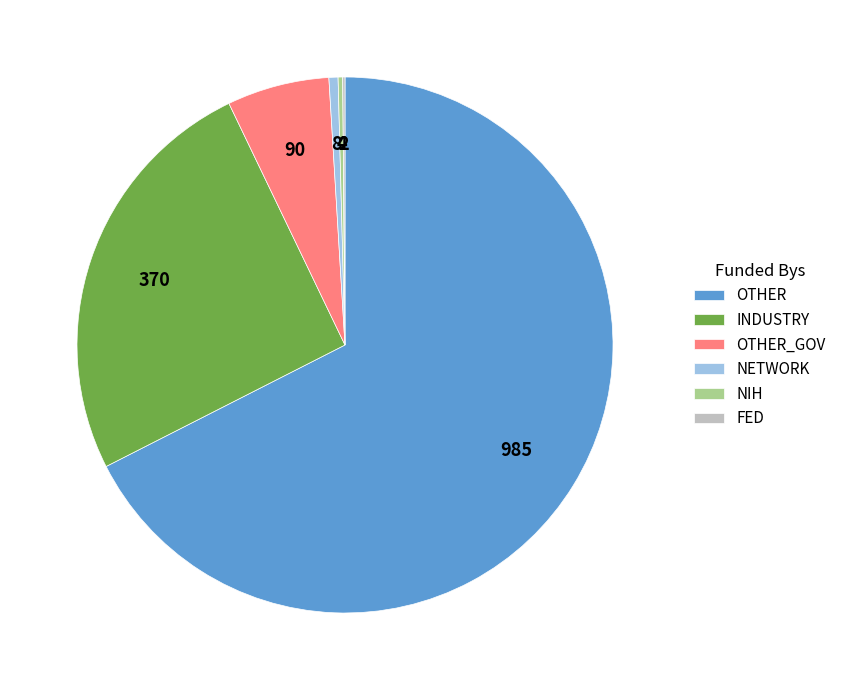

Is it true that INDUSTRY is 11% of the pie?

False